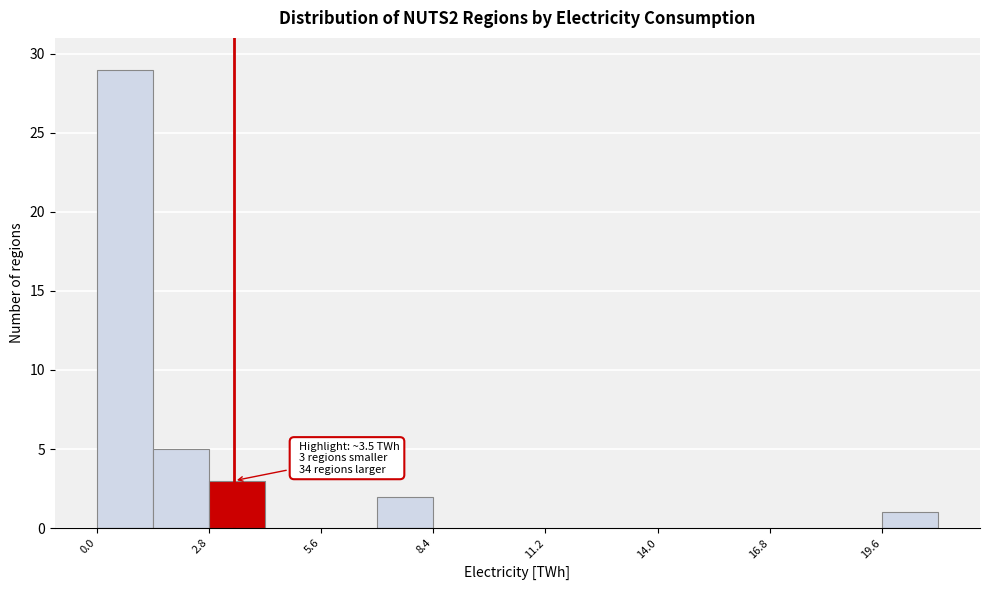

Around what value on the x-axis is the tallest bar? Give the approximate position of its centre, as read against the axis.

0.5